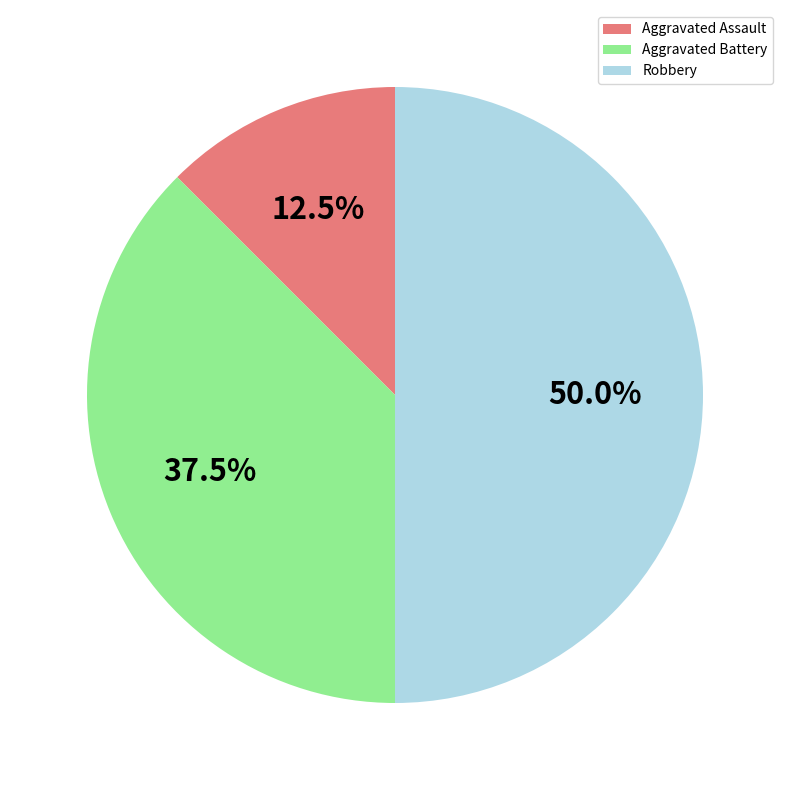

Does Aggravated Battery account for over 50% of the chart?

No